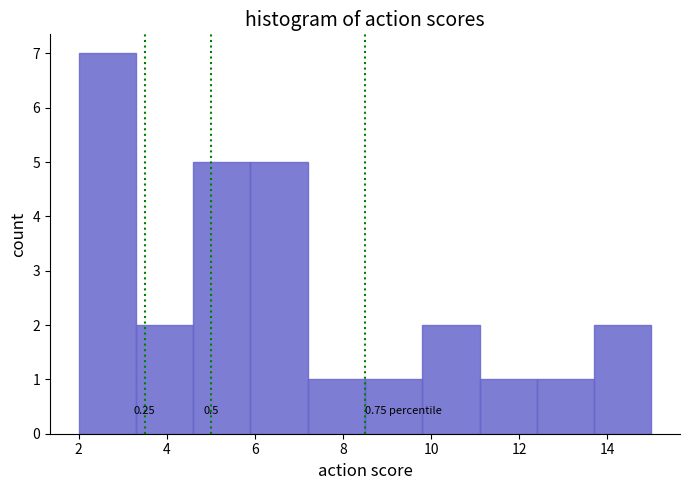

Over which range of the x-axis is the bar tallest?

2.0 to 3.3